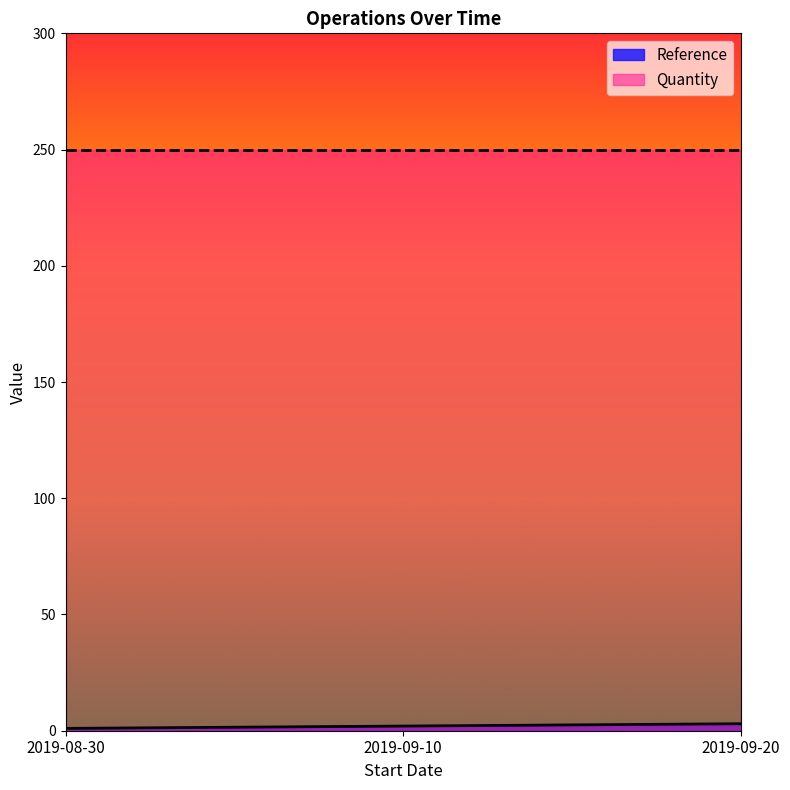

List the labels in order of value, smallest first.

2019-08-30, 2019-09-10, 2019-09-20